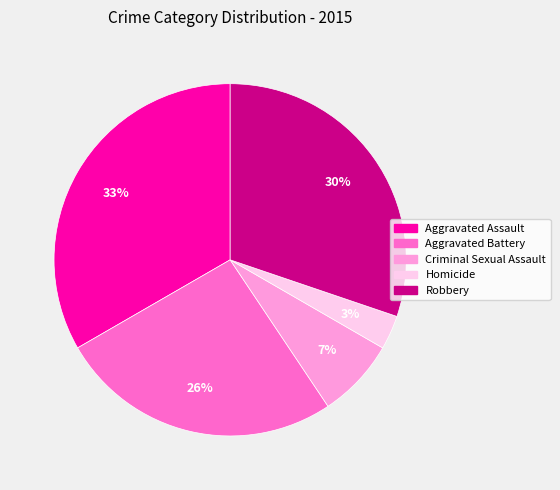

To the nearest percent, what percentage of the pie is Aggravated Assault?

33%